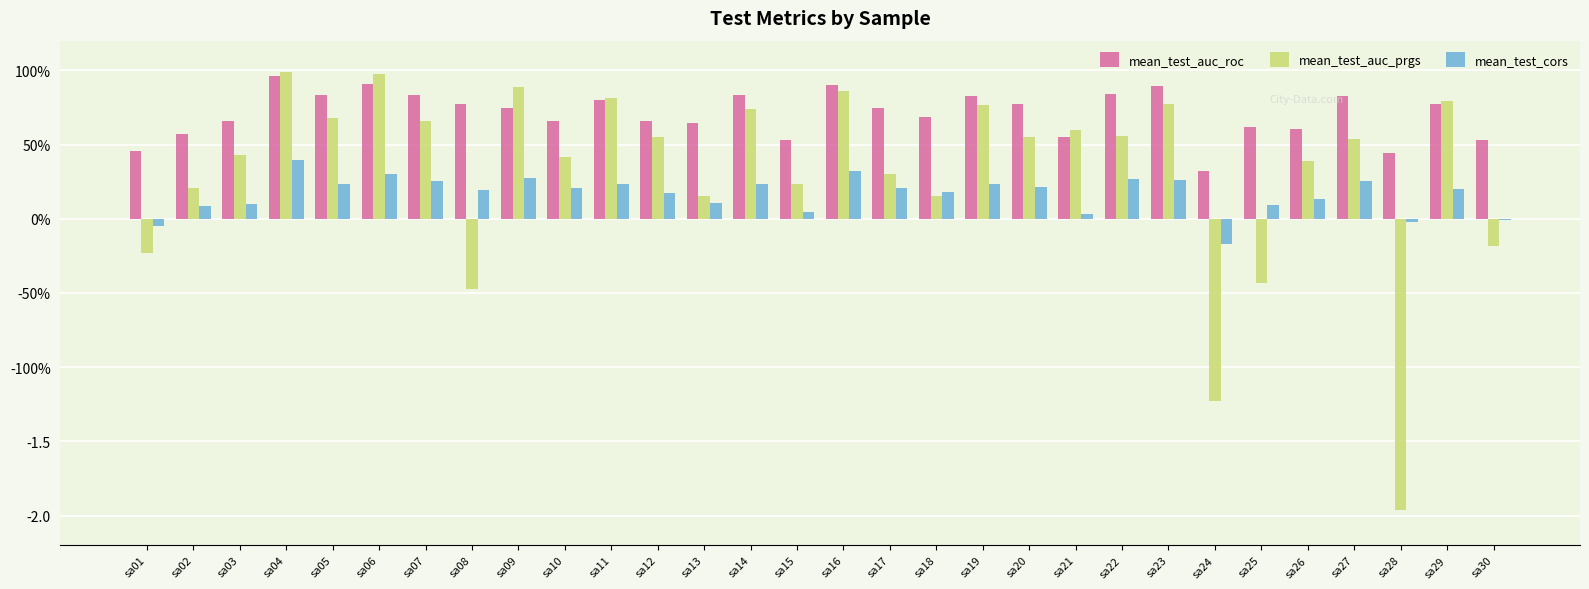

Reading left to right, list all the values displayed in this chart.

mean_test_auc_roc: 0.5	0.6	0.7	1.0	0.8	0.9	0.8	0.8	0.7	0.7	0.8	0.7	0.6	0.8	0.5	0.9	0.7	0.7	0.8	0.8	0.5	0.8	0.9	0.3	0.6	0.6	0.8	0.4	0.8	0.5
mean_test_auc_prgs: -0.2	0.2	0.4	1.0	0.7	1.0	0.7	-0.5	0.9	0.4	0.8	0.5	0.2	0.7	0.2	0.9	0.3	0.2	0.8	0.6	0.6	0.6	0.8	-1.2	-0.4	0.4	0.5	-2.0	0.8	-0.2
mean_test_cors: -0.1	0.1	0.1	0.4	0.2	0.3	0.3	0.2	0.3	0.2	0.2	0.2	0.1	0.2	0.0	0.3	0.2	0.2	0.2	0.2	0.0	0.3	0.3	-0.2	0.1	0.1	0.3	-0.0	0.2	-0.0